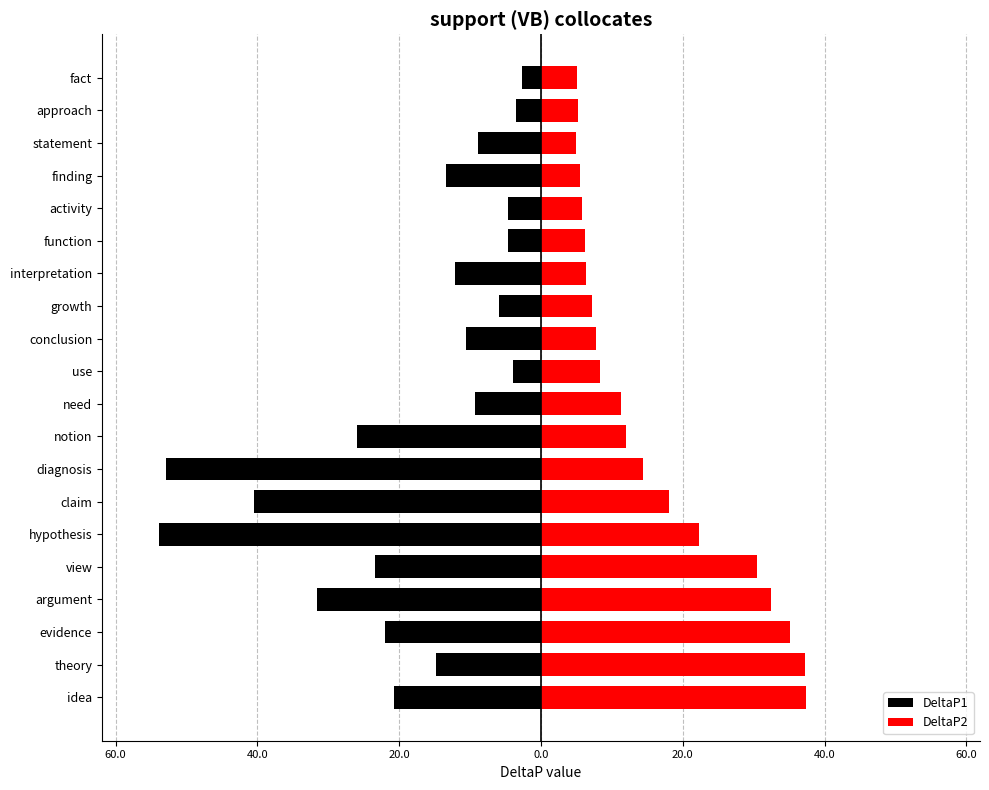

What is the difference between the maximum and second lowest values in the DeltaP1 series?

50.2